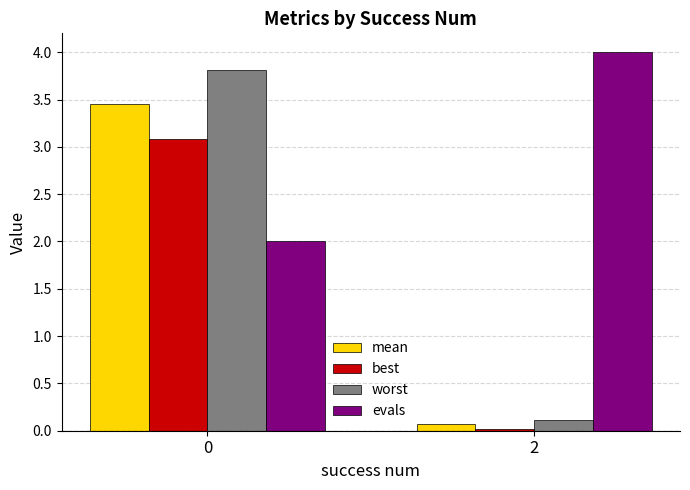

The value of mean at 2 is 0.1. True or false?

True